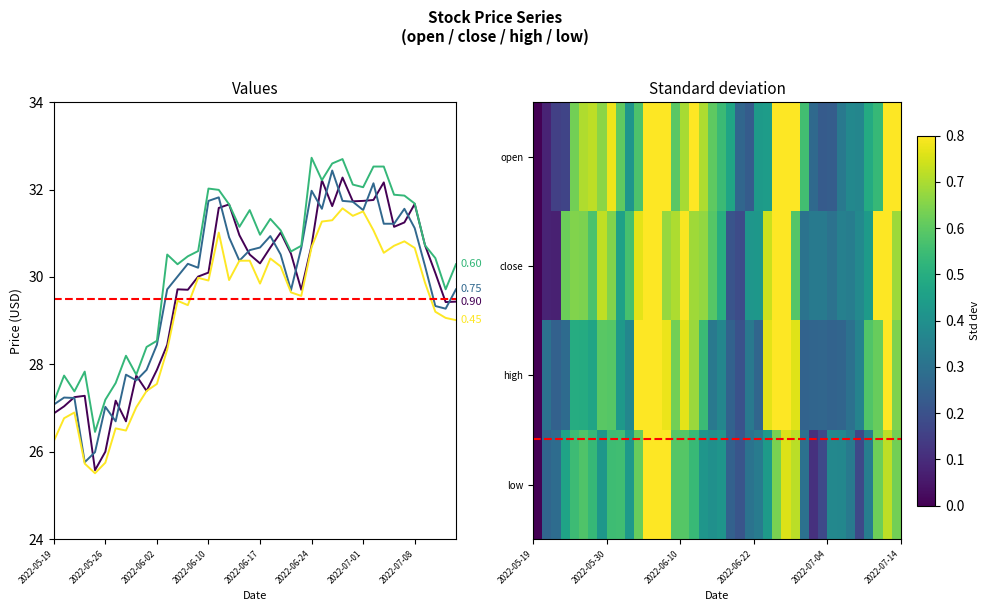

The value of close at 2022-05-20 is 45.8. True or false?

False